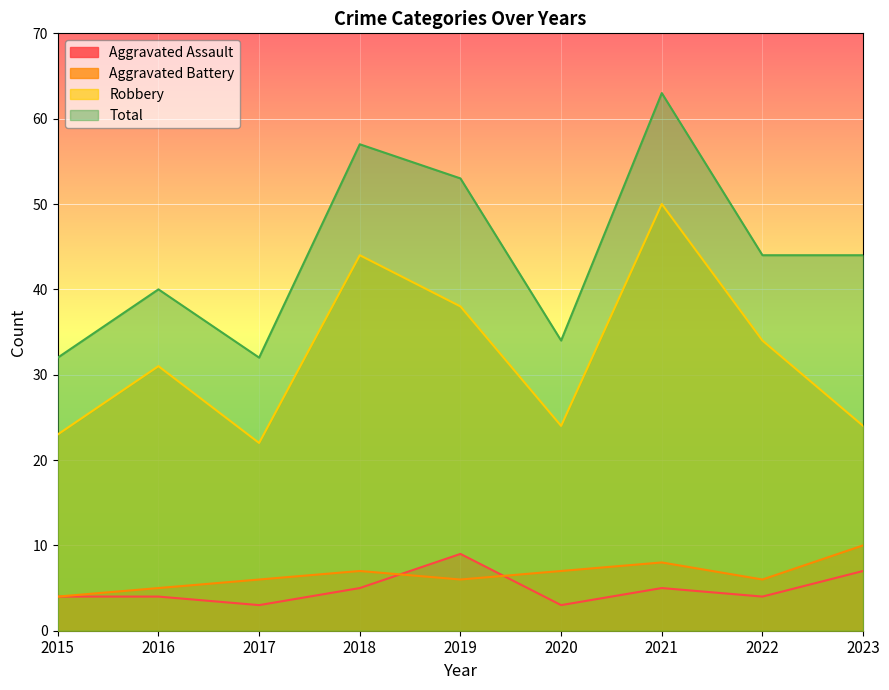

List the series in order of their peak value, highest first.

Total, Robbery, Aggravated Battery, Aggravated Assault